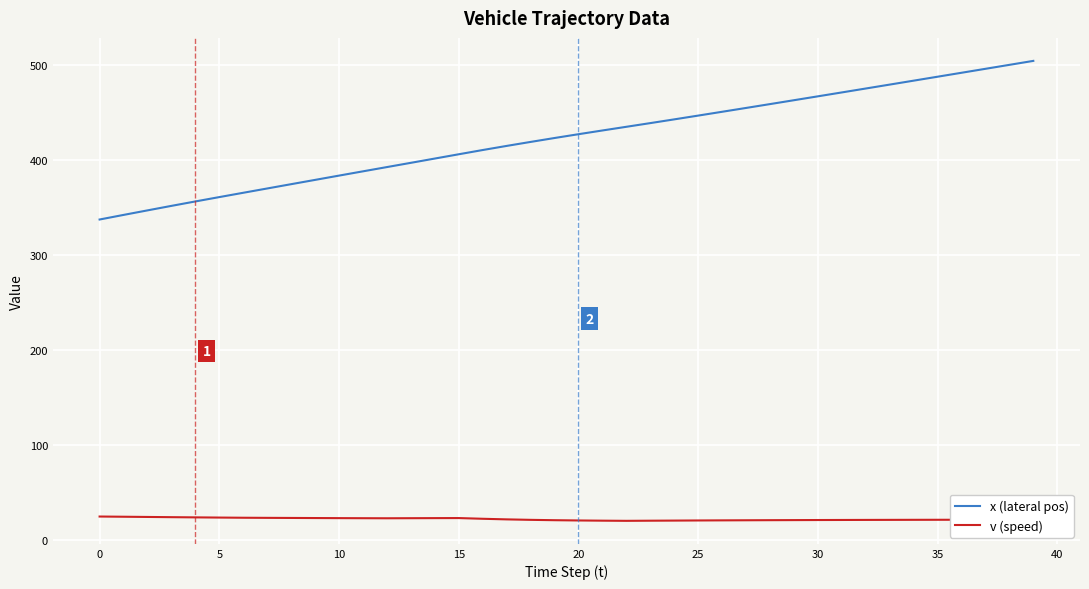

What is the greatest value displayed?

504.6